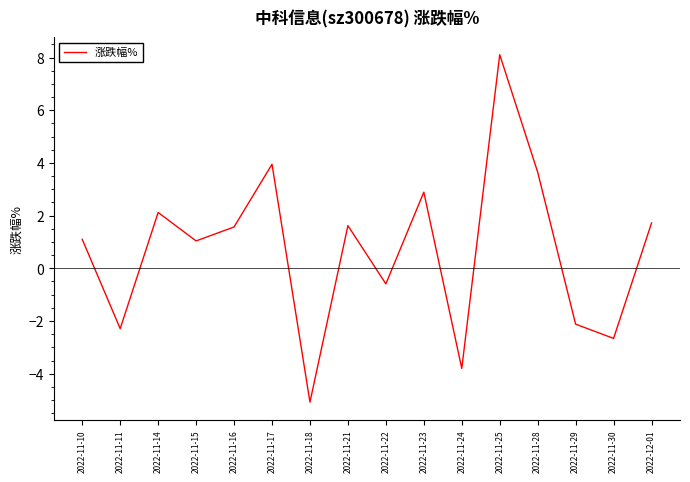

The chart shows a value of 1.6 at 2022-11-15. True or false?

False